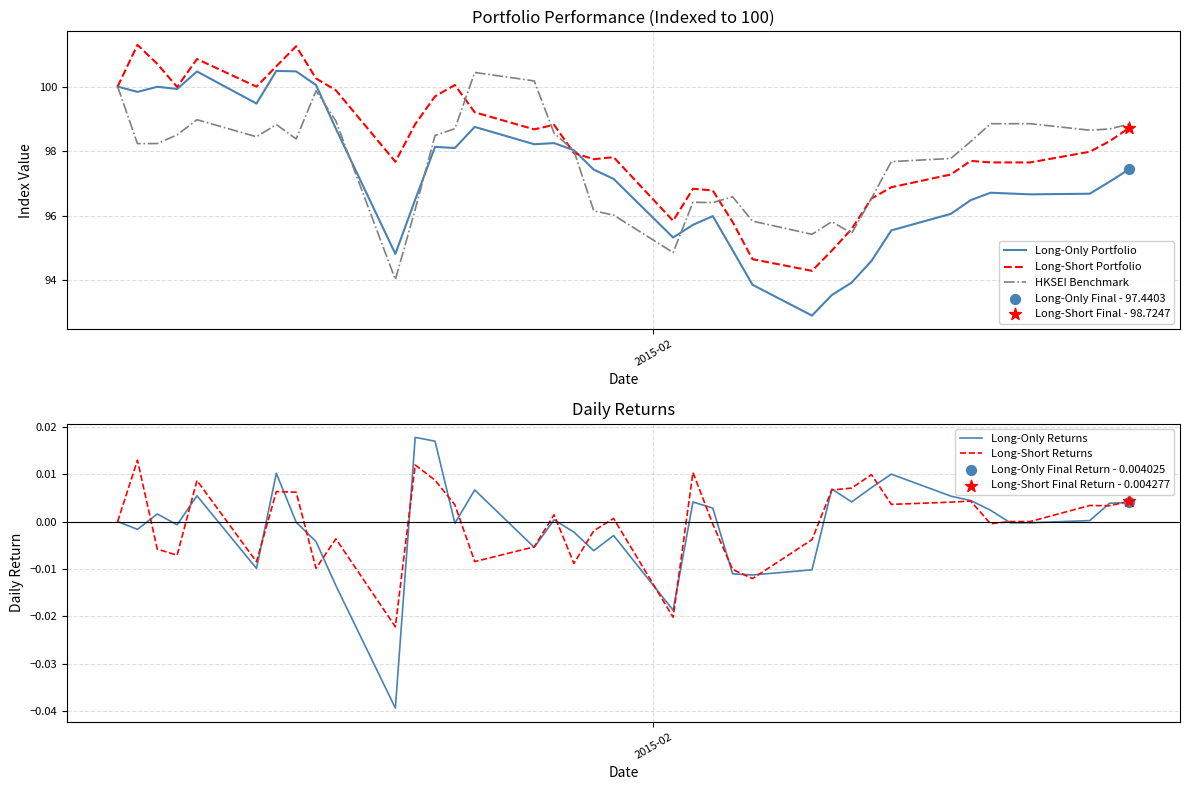

Is the value of Long-Short Returns at 29 greater than the value of Long-Only Portfolio at 6?

No